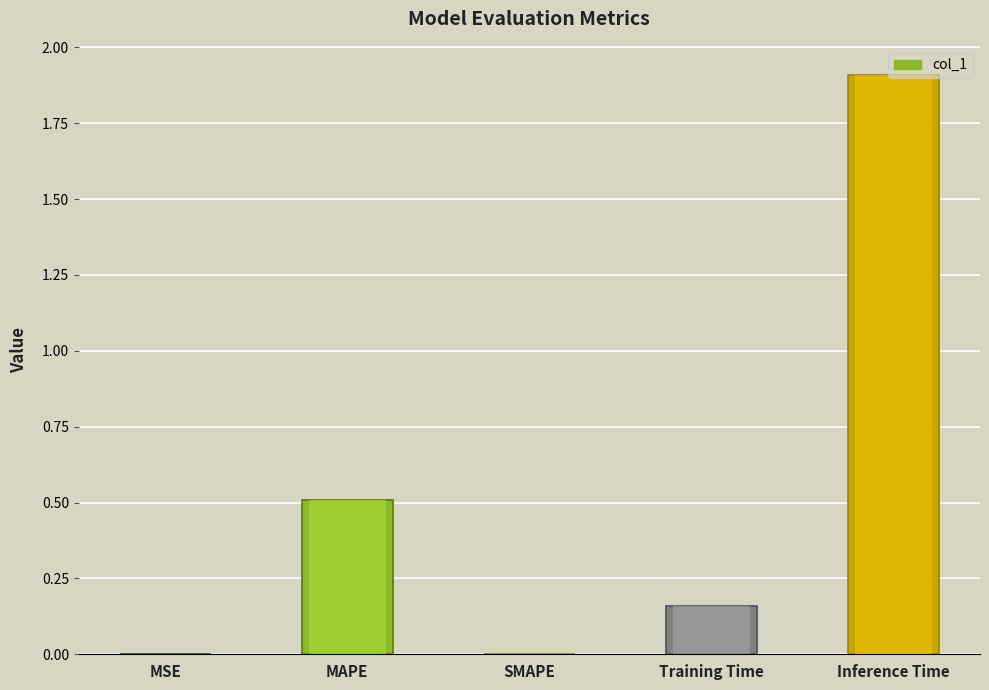

What is the sum of the values at MAPE and SMAPE?

0.5